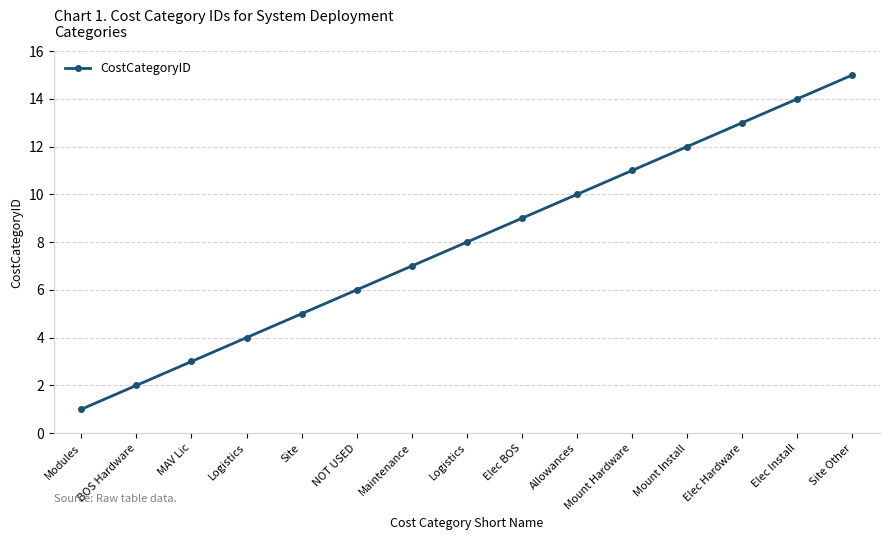

How many series are shown in this chart?

1